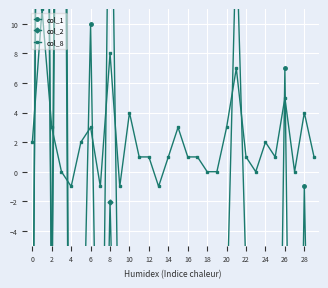

The col_8 series shows 5 at 20. True or false?

False